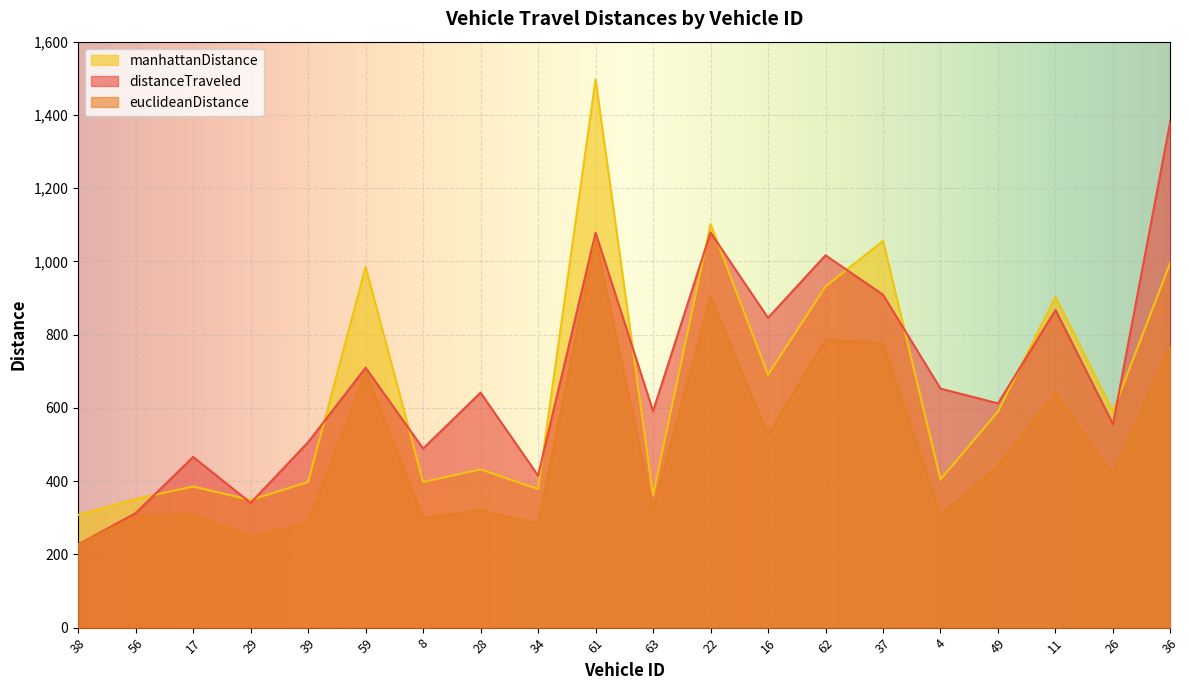

How many series are shown in this chart?

3